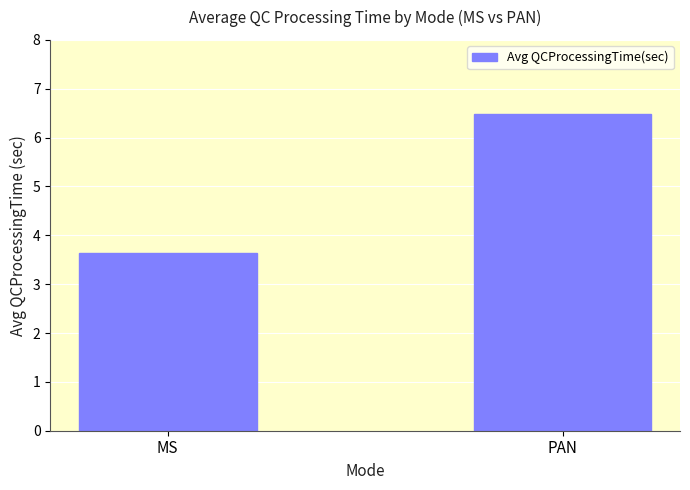

Reading right to left, transcribe all the data shown in this chart.

PAN=6.5	MS=3.6